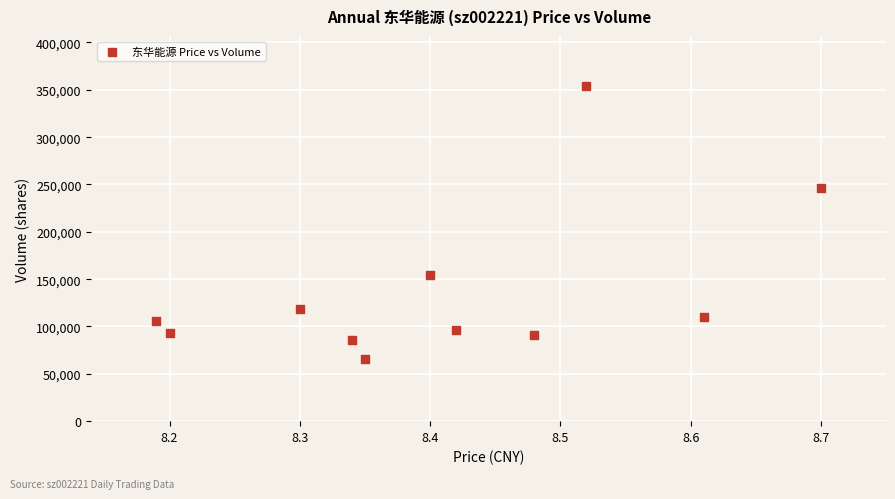

What is the range of Y values (max minus min)?

287787